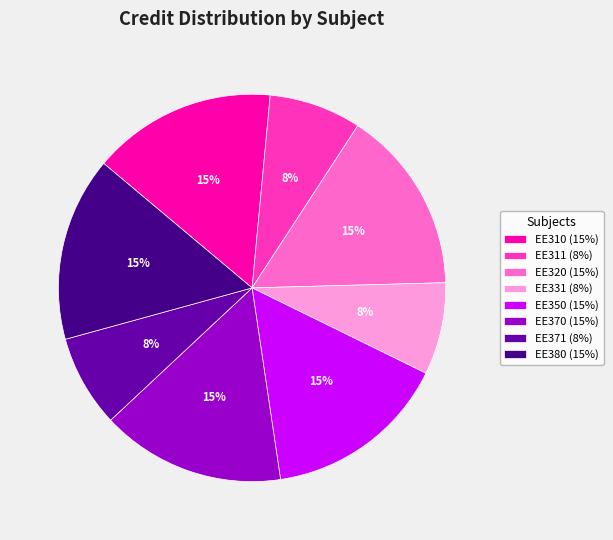

To the nearest percent, what portion does EE380 represent?

15%